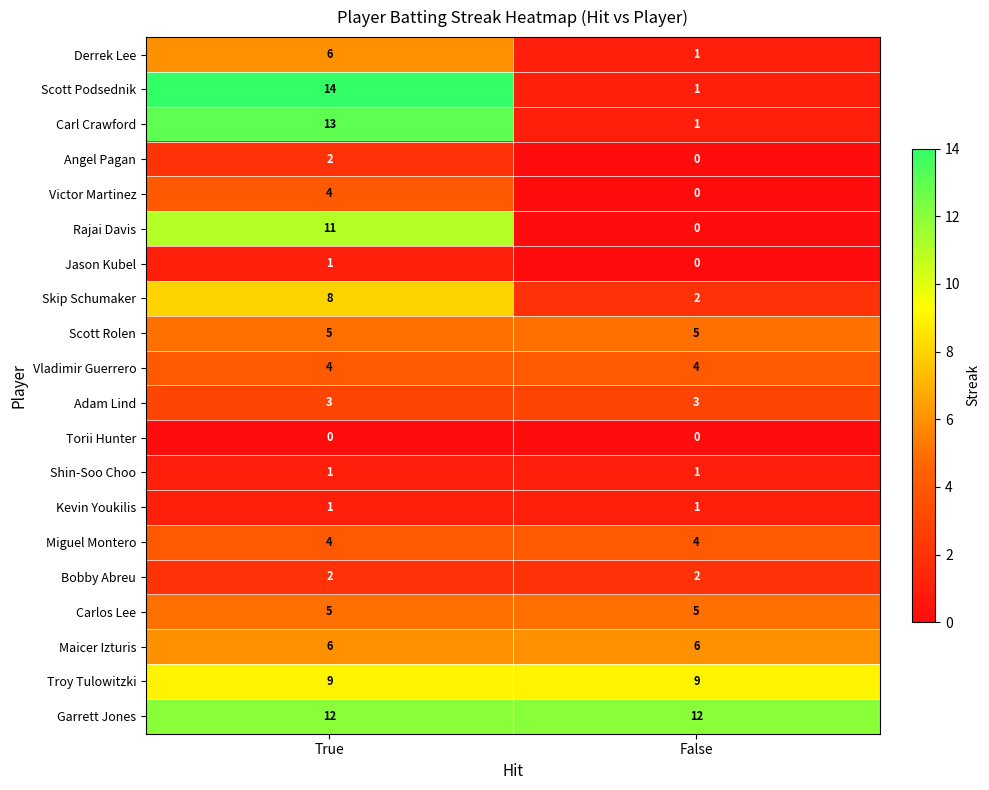

What is the sum of the Vladimir Guerrero values at True and False?

8